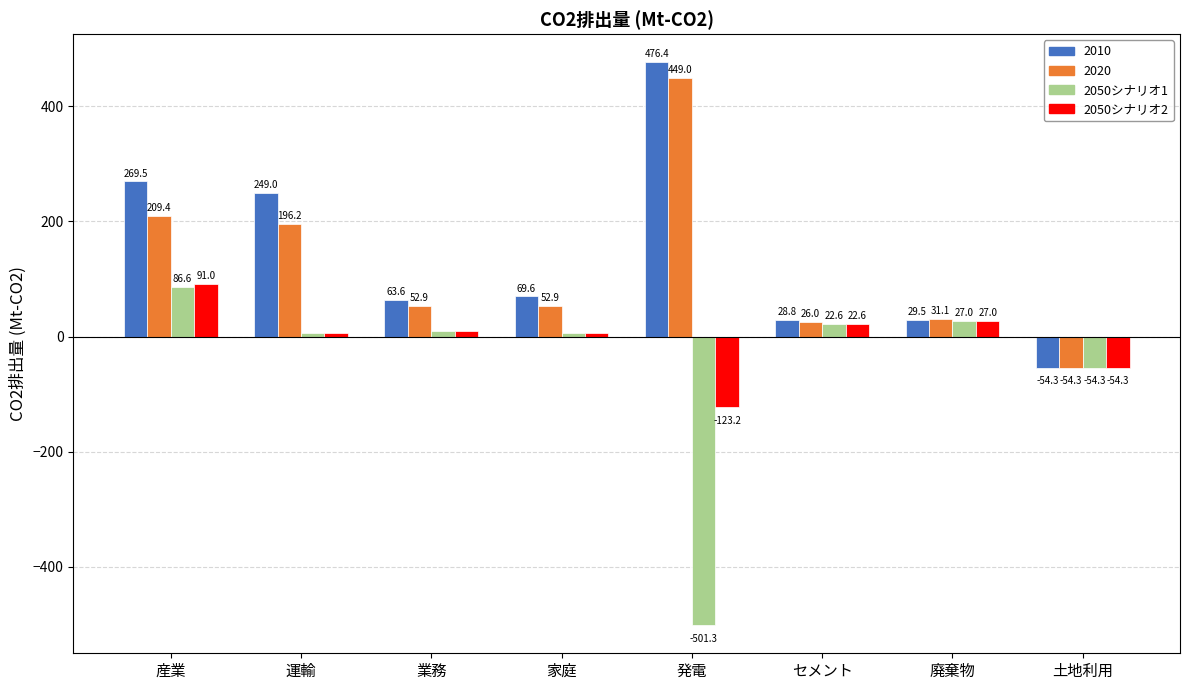

True or false: 2050シナリオ2 has a value of 22.6 at セメント.

True